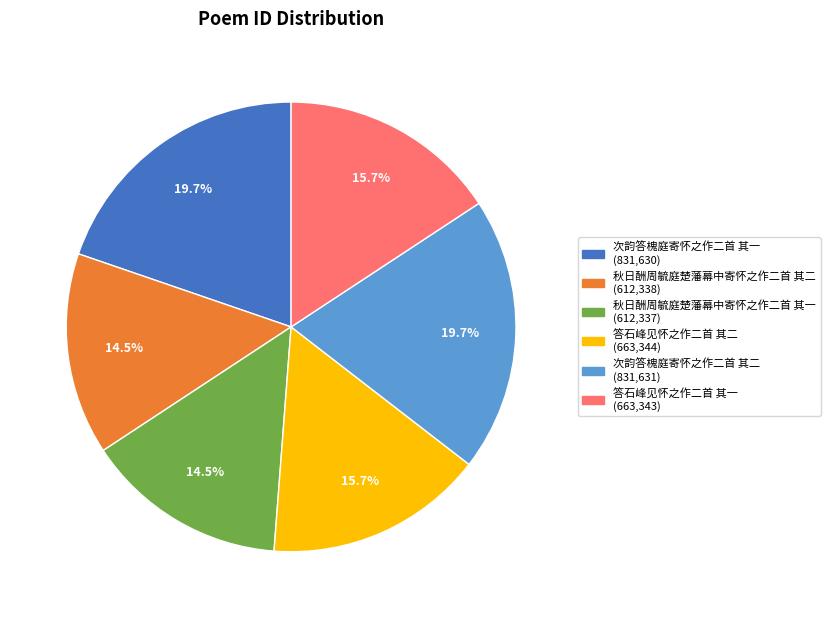

What is the total percentage of 答石峰见怀之作二首 其二 and 秋日酬周毓庭楚藩幕中寄怀之作二首 其一?

30.3%